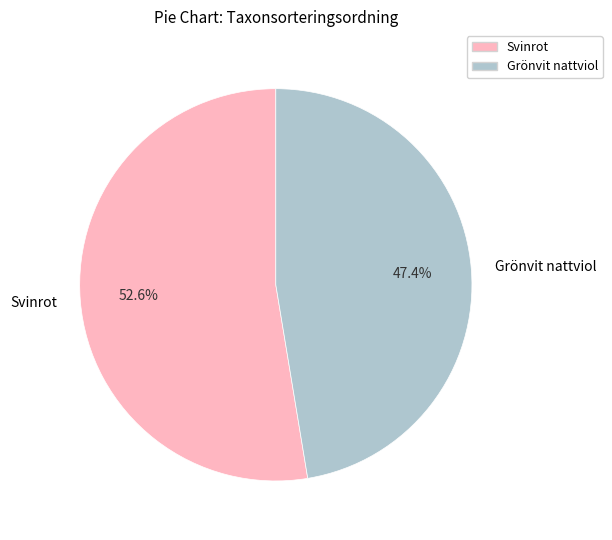

The Svinrot slice represents 63% of the pie. True or false?

False